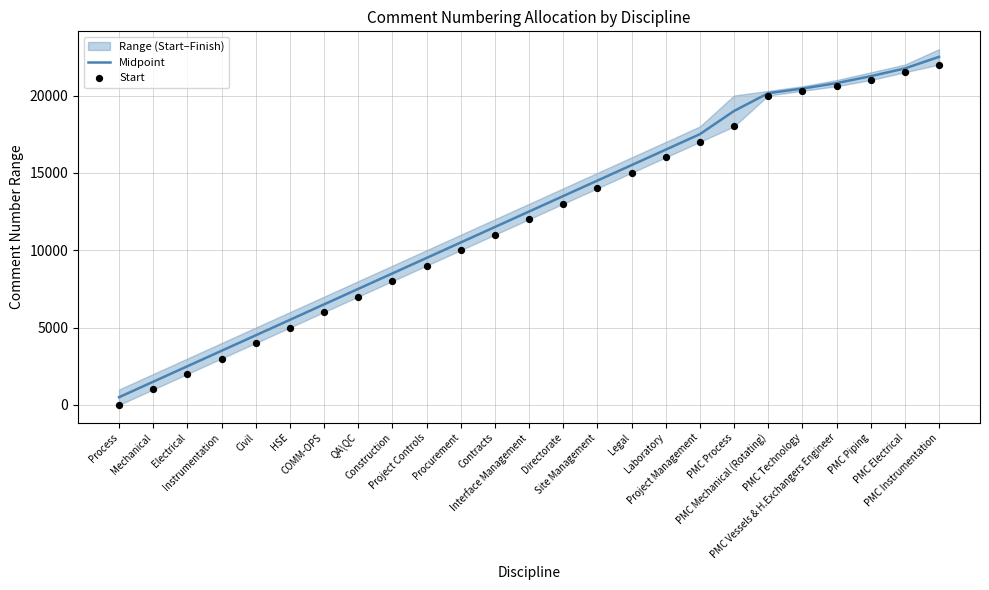

Which series contains the lowest Y value?

Start